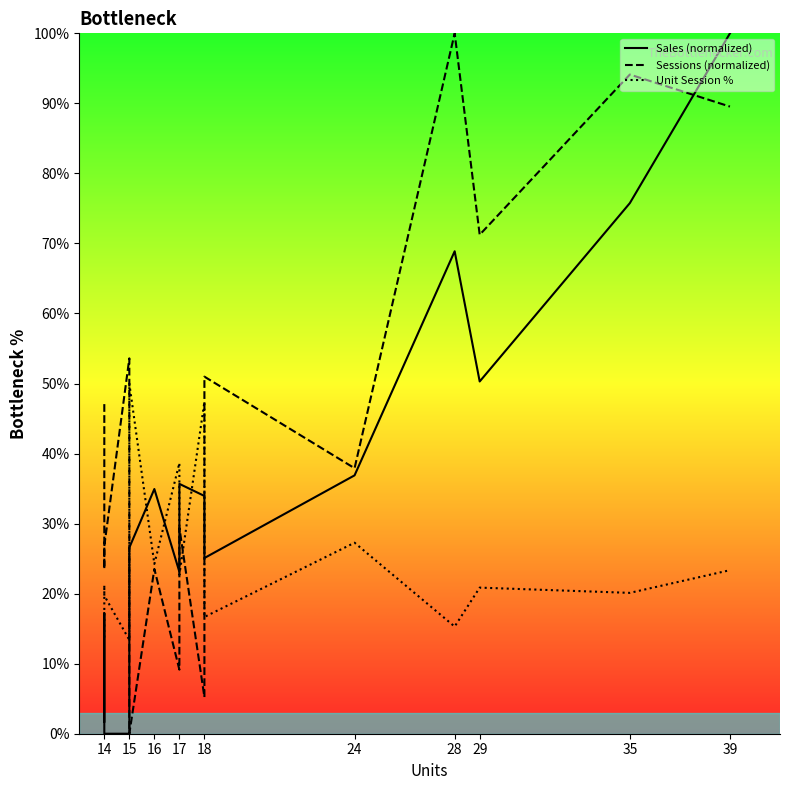

Which series has the largest range (max minus min)?

Sales (normalized)